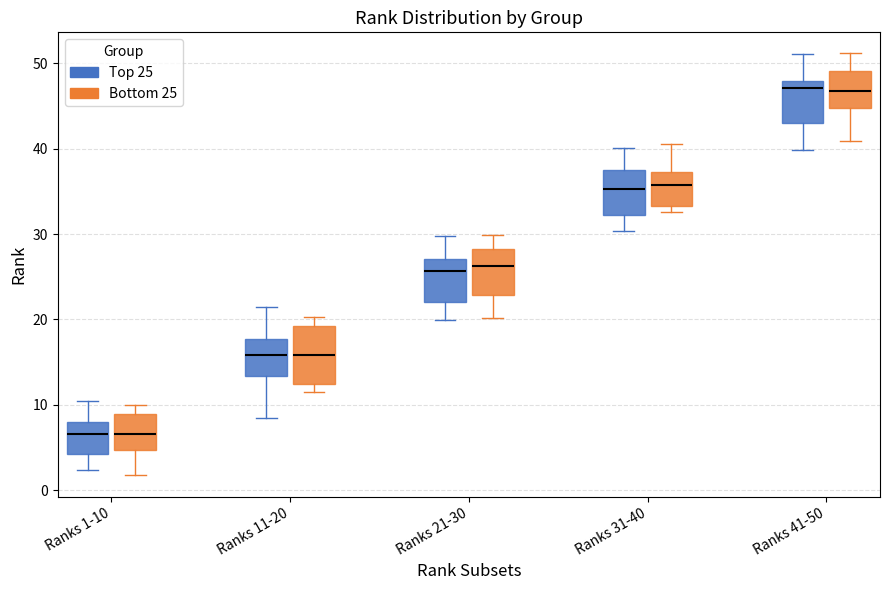

Reading left to right, read every box against the y-axis: the position of its median line, the range the box covers, and the ends of its whiskers. The values are not printed on the chart, so give them approximately, as read against the axis.

Ranks 1-10 (Top 25): median 7, box 4 to 8, whiskers 2 to 10
Ranks 1-10 (Bottom 25): median 7, box 5 to 9, whiskers 2 to 10
Ranks 11-20 (Top 25): median 16, box 13 to 18, whiskers 8 to 21
Ranks 11-20 (Bottom 25): median 16, box 12 to 19, whiskers 12 (just below the box's lower edge) to 20
Ranks 21-30 (Top 25): median 26, box 22 to 27, whiskers 20 to 30
Ranks 21-30 (Bottom 25): median 26, box 23 to 28, whiskers 20 to 30
Ranks 31-40 (Top 25): median 35, box 32 to 37, whiskers 30 to 40
Ranks 31-40 (Bottom 25): median 36, box 33 to 37, whiskers 33 (just below the box's lower edge) to 41
Ranks 41-50 (Top 25): median 47, box 43 to 48, whiskers 40 to 51
Ranks 41-50 (Bottom 25): median 47, box 45 to 49, whiskers 41 to 51